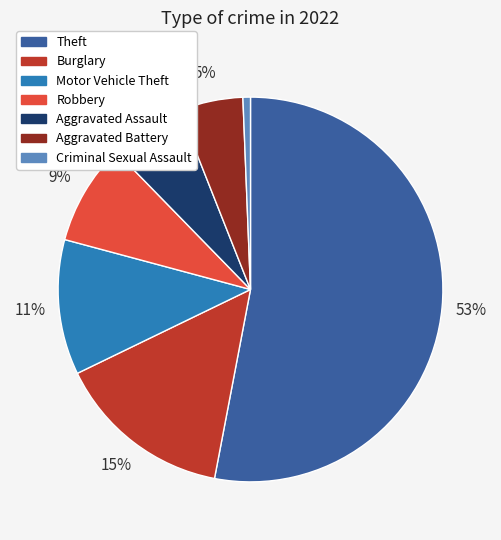

Which category has the smallest portion of the pie?

Criminal Sexual Assault